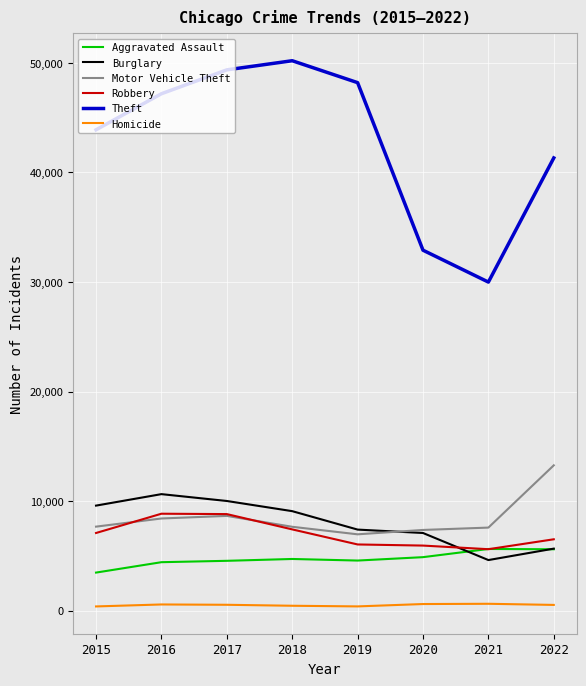

What is the approximate value of Robbery at 2016?

8860